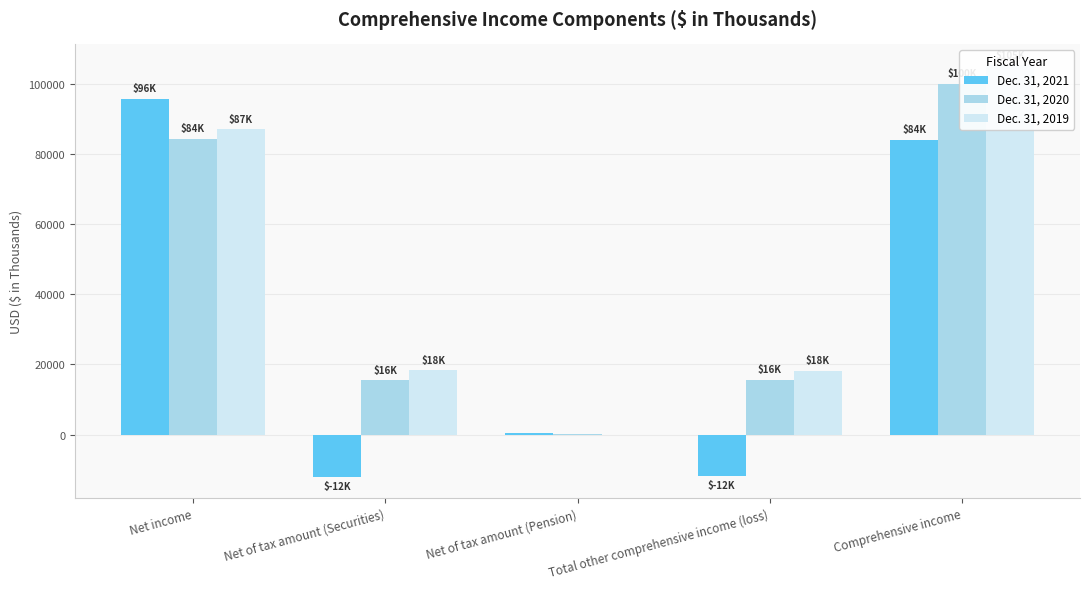

What position from the left is Net income?

1